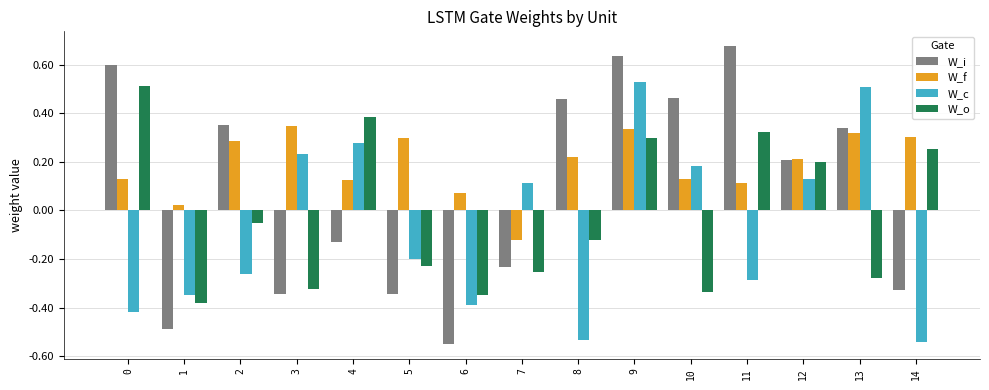

At which category is the sum across all series the highest?

9